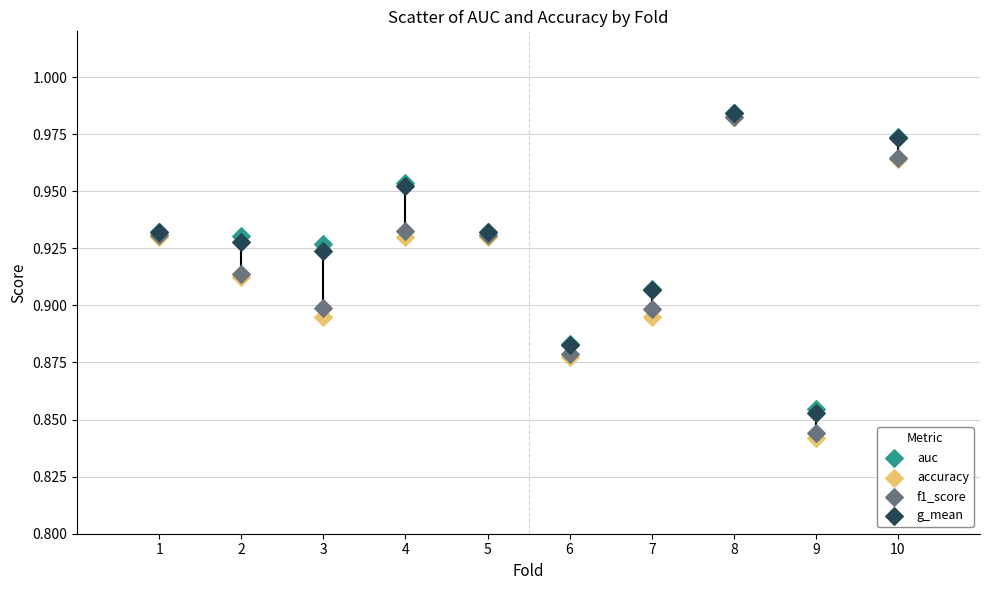

What are all the series names shown in the legend?

auc, accuracy, f1_score, g_mean